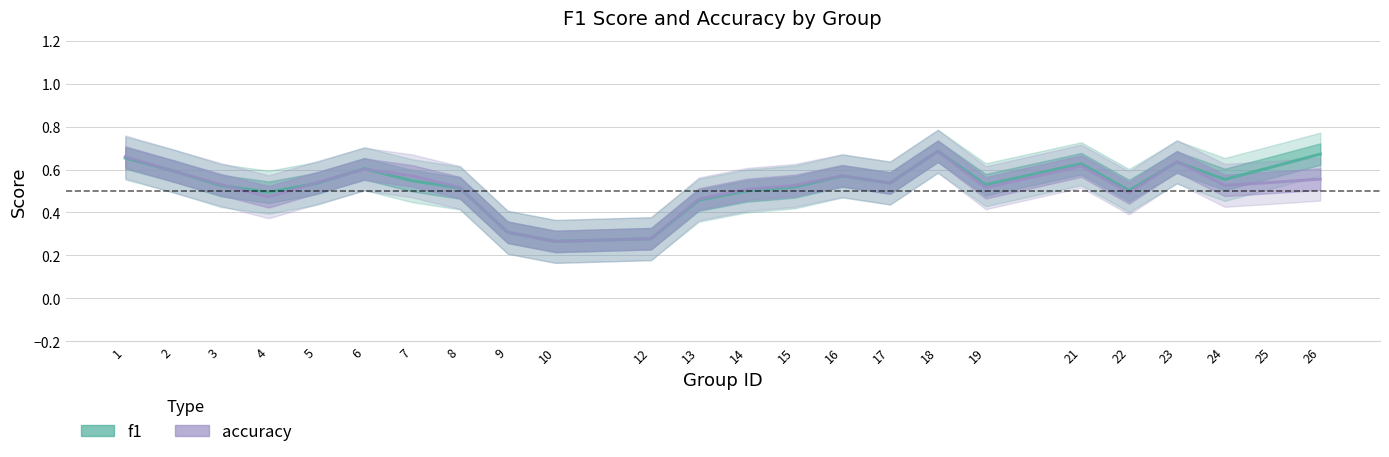

Reading right to left, transcribe all the data shown in this chart.

f1: 0.7	0.6	0.6	0.6	0.5	0.6	0.5	0.7	0.5	0.6	0.5	0.5	0.5	0.3	0.3	0.3	0.5	0.5	0.6	0.5	0.5	0.5	0.6	0.7
accuracy: 0.6	0.5	0.5	0.6	0.5	0.6	0.5	0.7	0.5	0.6	0.5	0.5	0.5	0.3	0.3	0.3	0.5	0.6	0.6	0.5	0.5	0.5	0.6	0.7